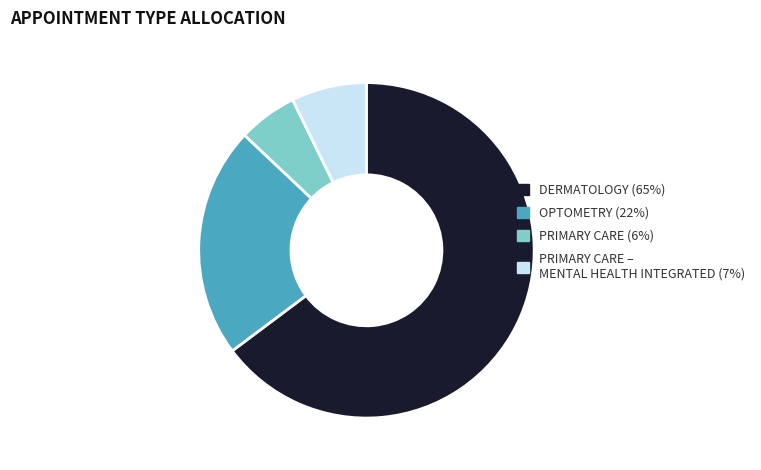

Combined, do OPTOMETRY (22%) and DERMATOLOGY (65%) account for over 50%?

Yes